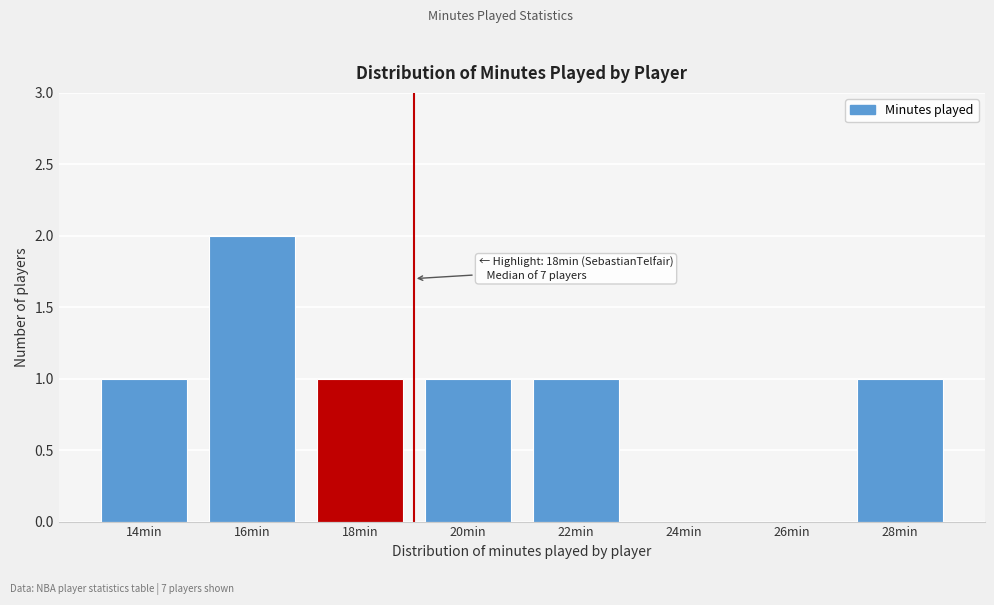

Reading right to left, transcribe all the data shown in this chart.

28min=1	26min=0	24min=0	22min=1	20min=1	18min=1	16min=2	14min=1